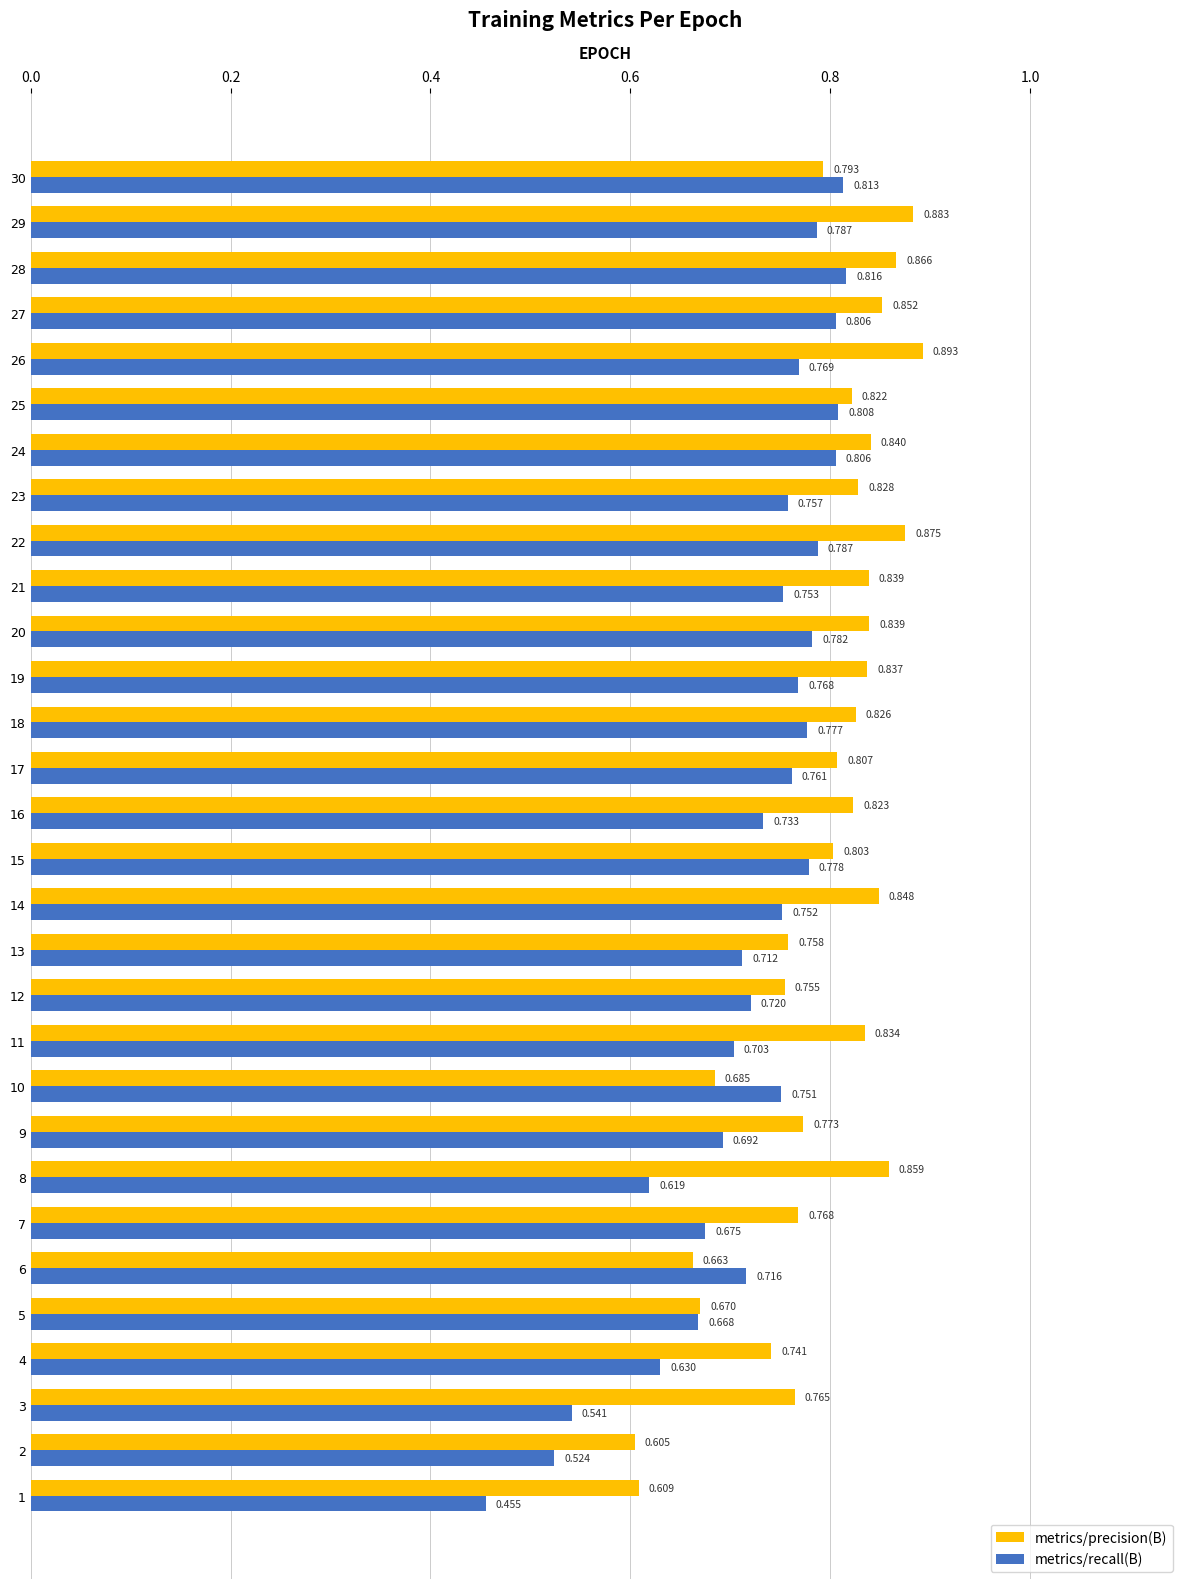

List the series in order of their overall mean, lowest first.

metrics/recall(B), metrics/precision(B)